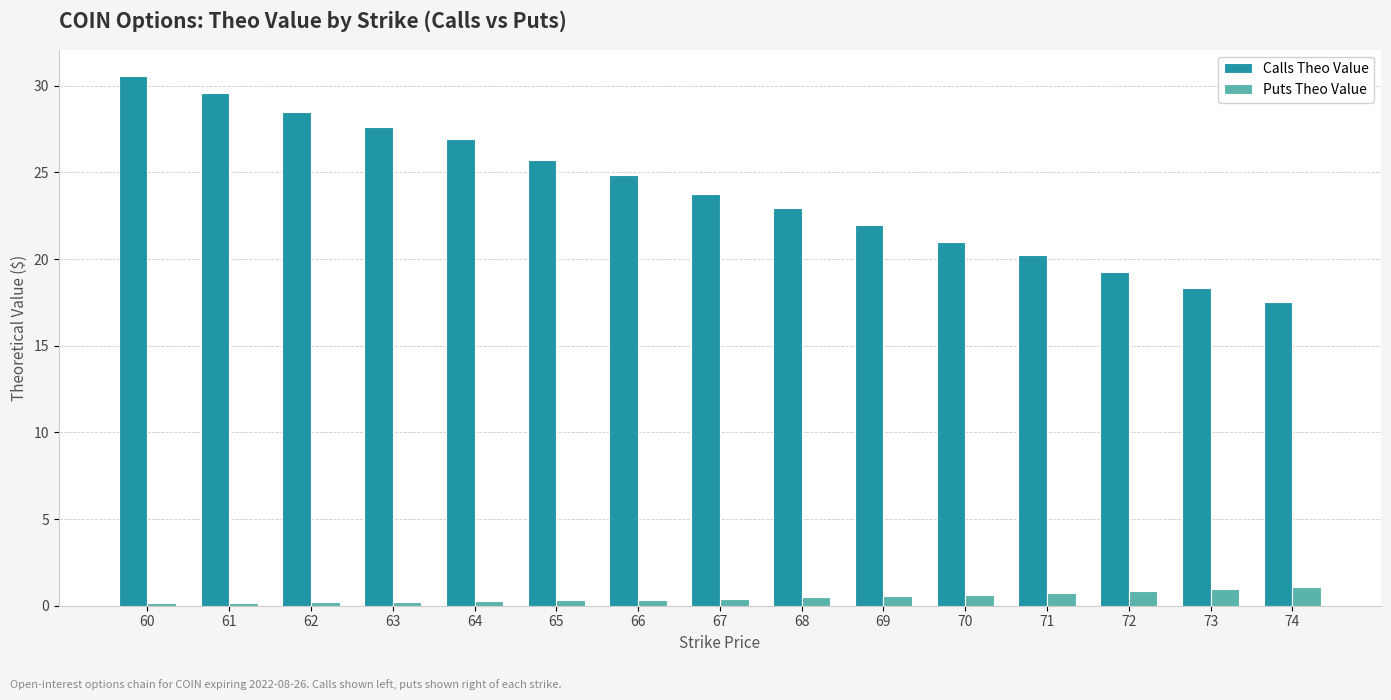

At which category is the sum across all series the highest?

60